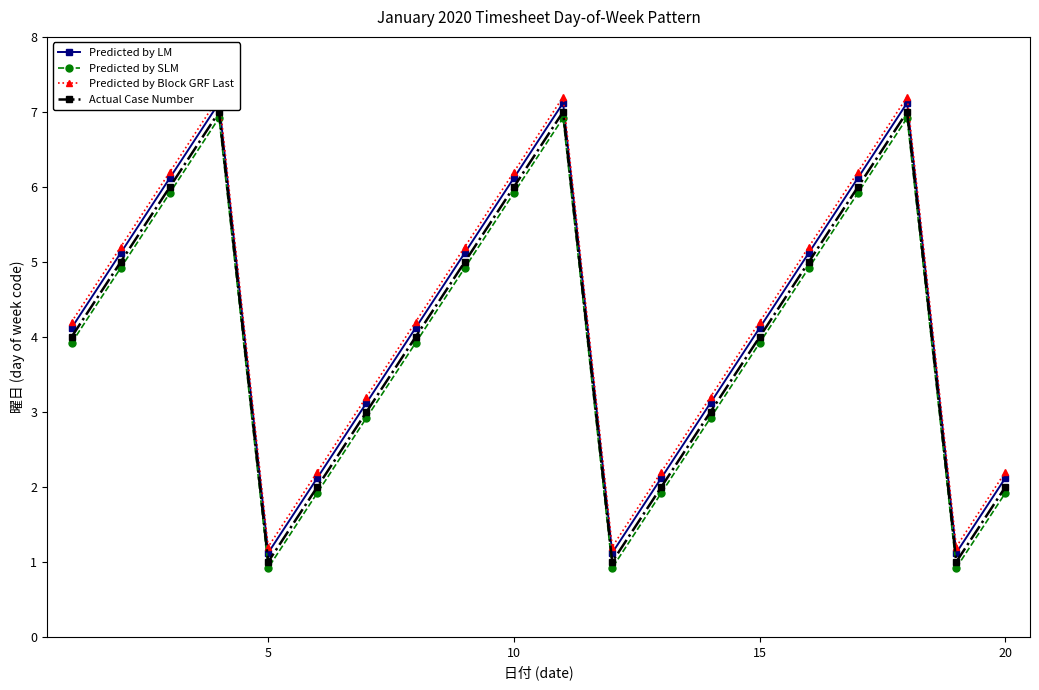

Is it true that Actual Case Number equals 1.0 at 5?

True